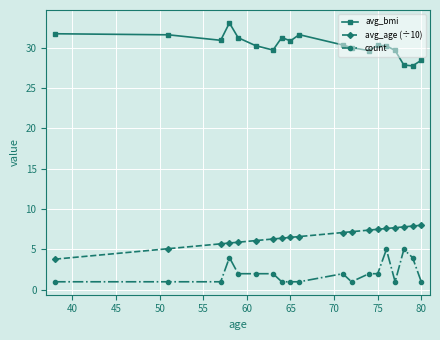

What is the value of the avg_bmi point at the 5th from the left?

31.2